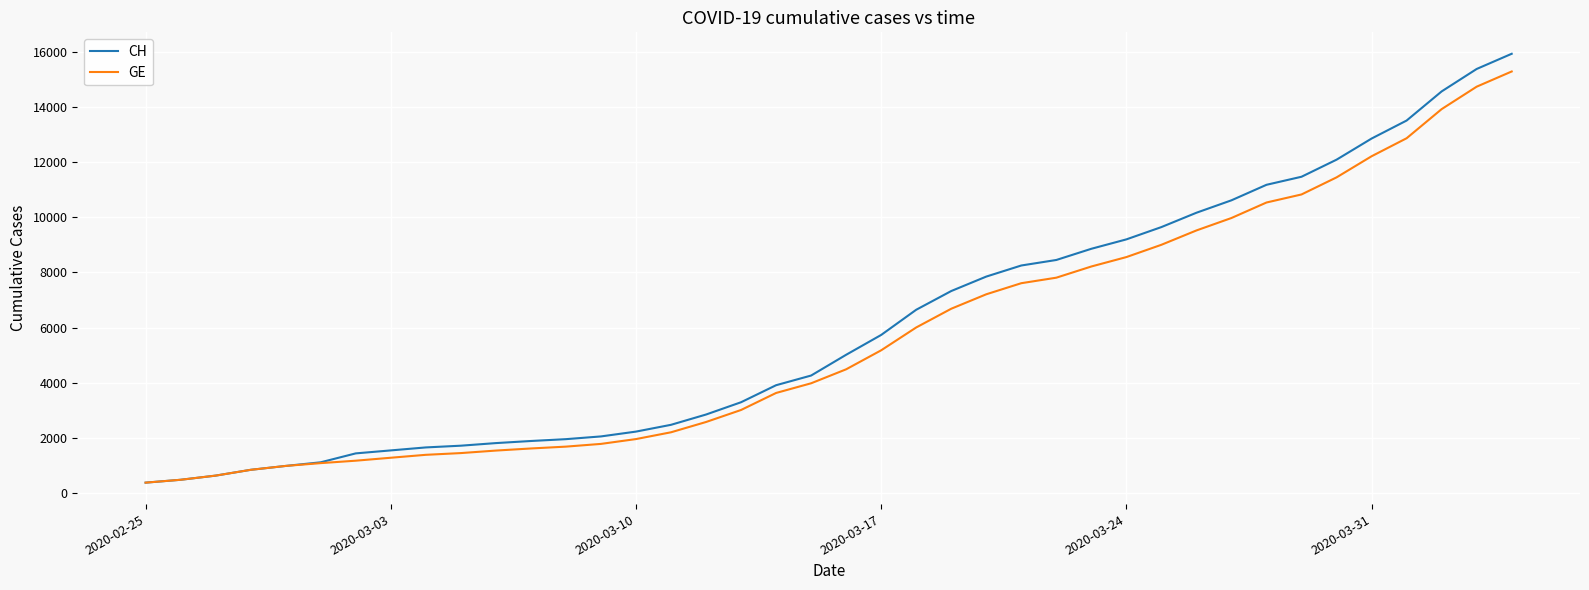

Which series has the widest spread of values?

CH